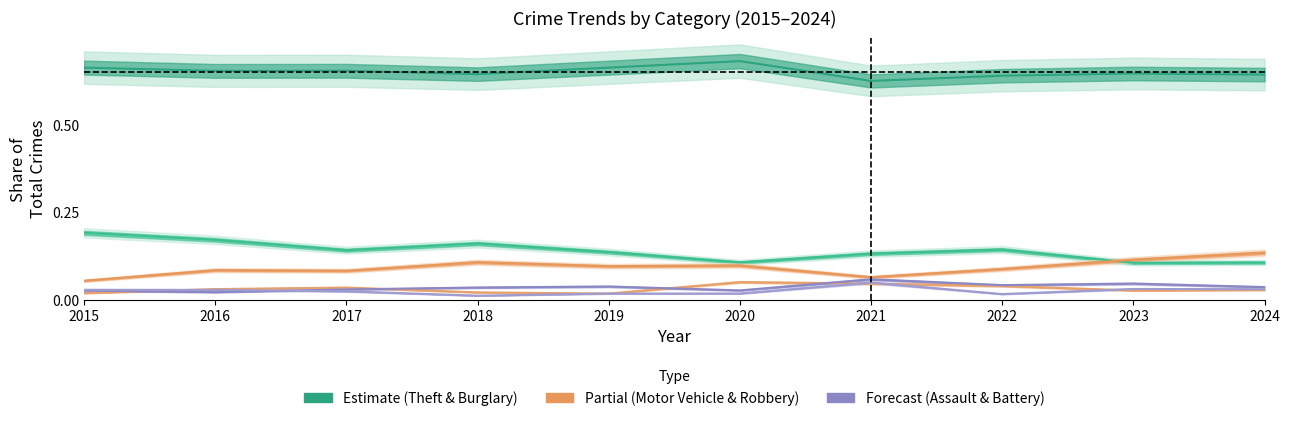

What is the difference between the highest and lowest values at 2023?

0.6